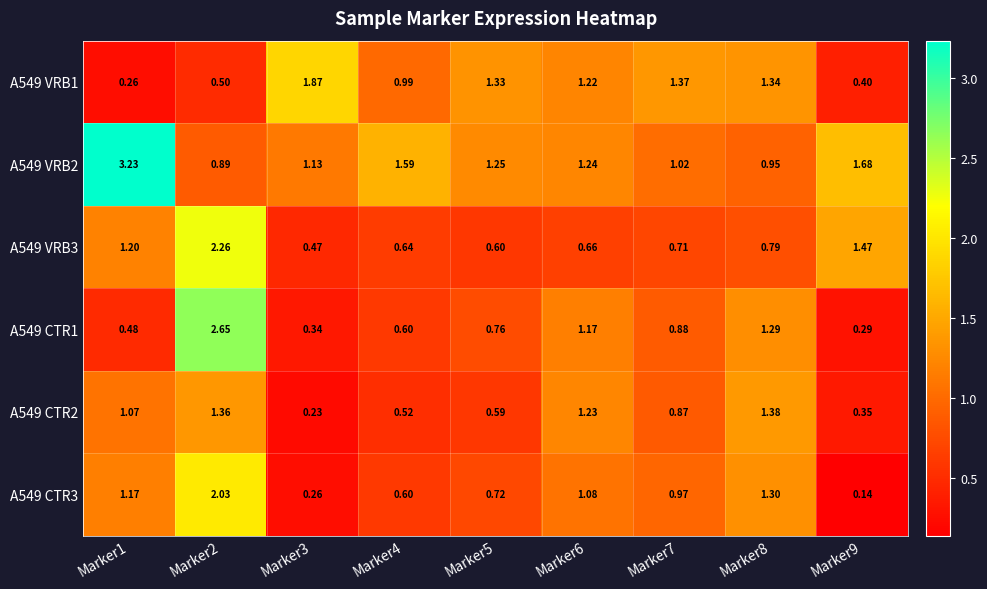

Is the value of A549 CTR1 at Marker2 greater than the value of A549 CTR3 at Marker8?

Yes